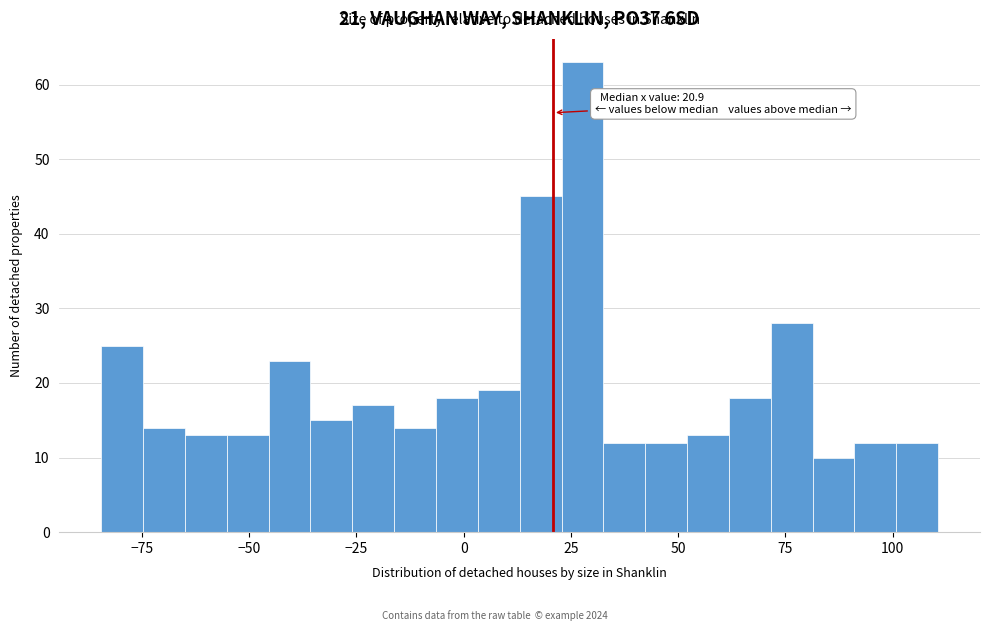

Read against the x-axis, roughly where is the centre of the tallest bar?

30